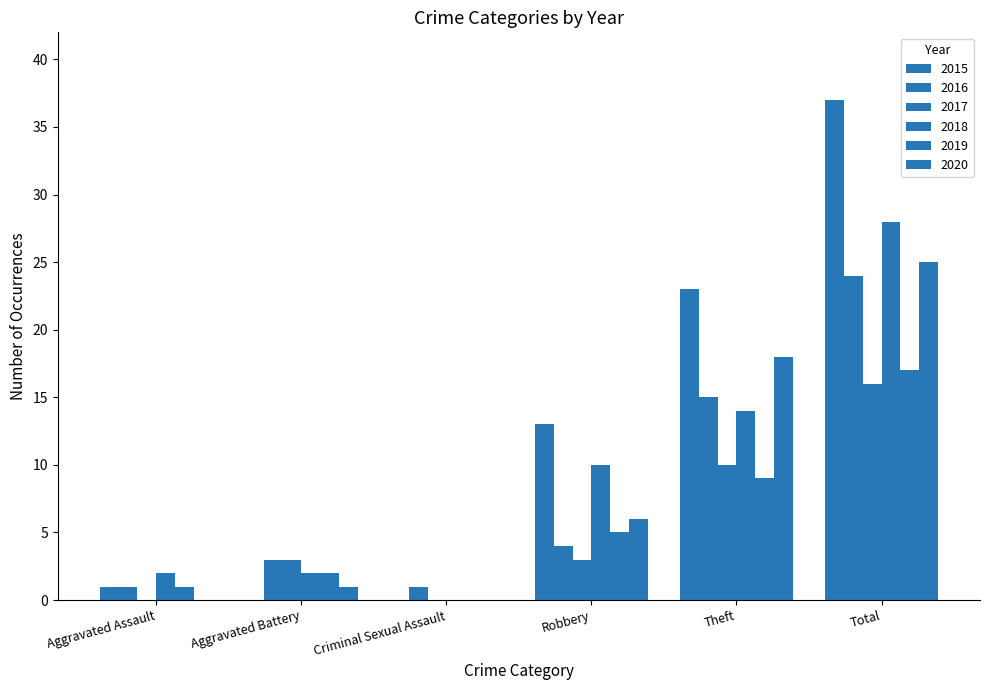

How many groups of bars are there?

6